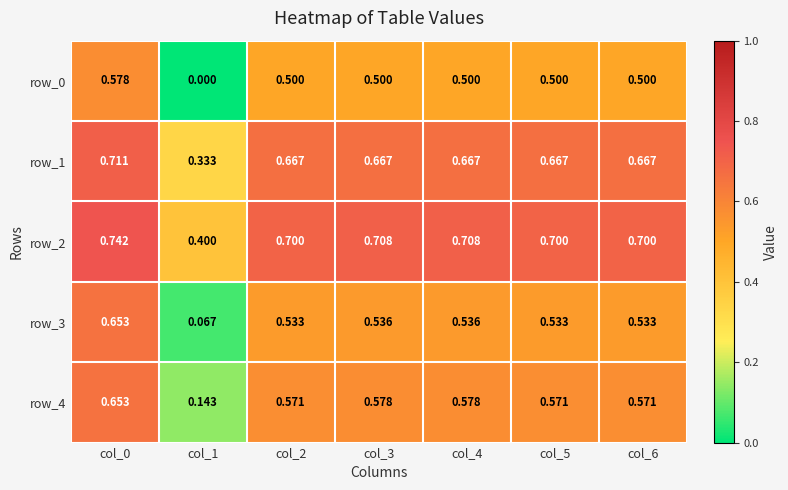

What is the sum of all row_2 values?

4.7